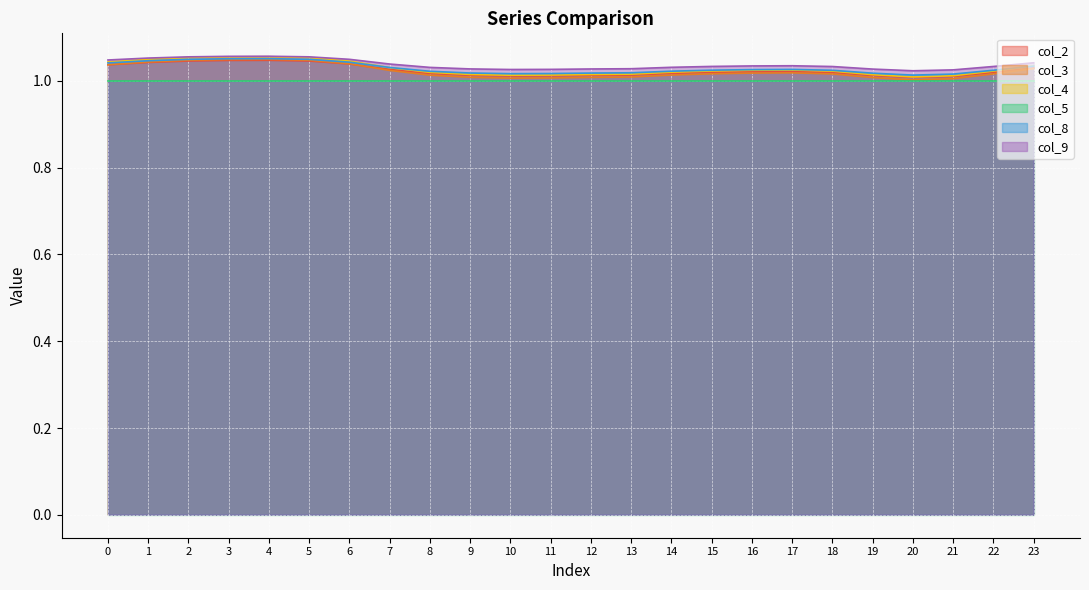

True or false: col_8 and col_3 cross at least once.

False